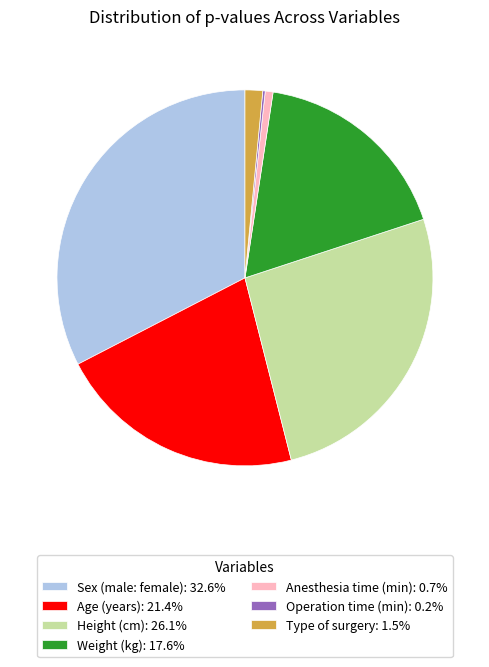

Is Type of surgery: 1.5% the majority of the pie?

No